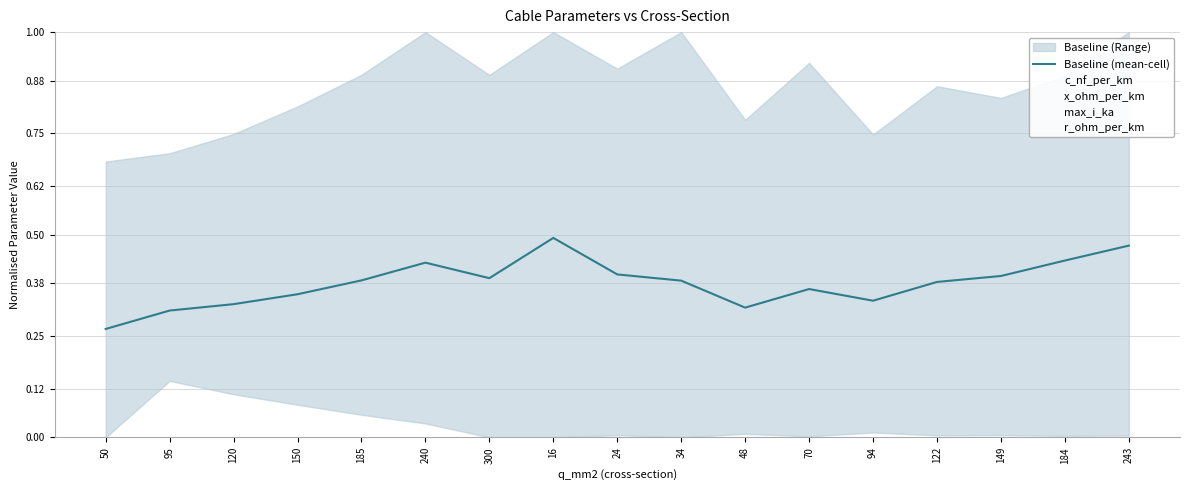

In r_ohm_per_km, how many points are lower than both neighbors (excluding endpoints)?

1